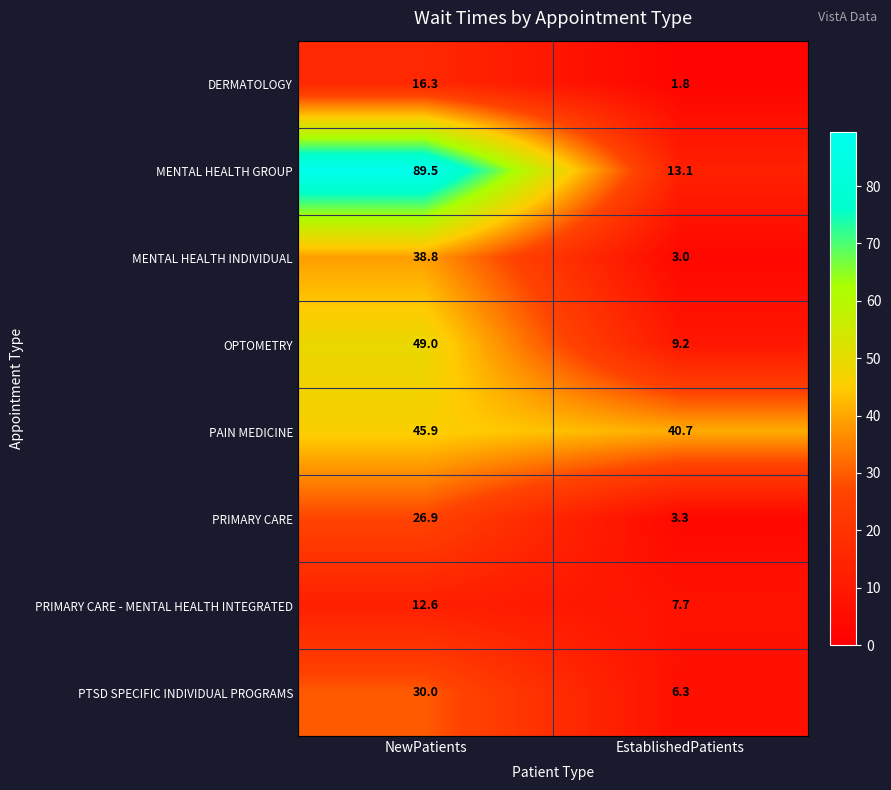

What is the difference between the PAIN MEDICINE values at NewPatients and EstablishedPatients?

5.2